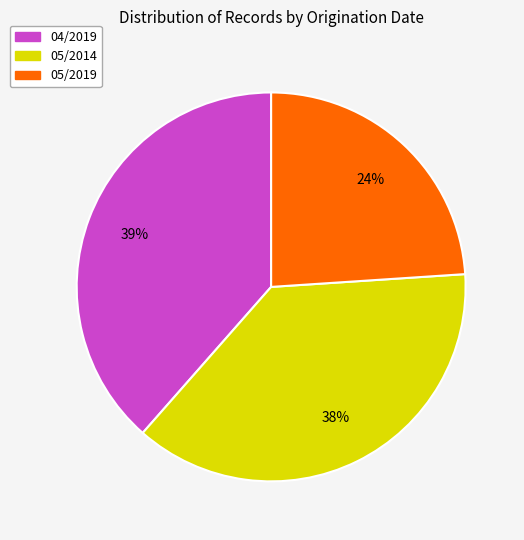

Combined, do 05/2019 and 05/2014 account for over 50%?

Yes